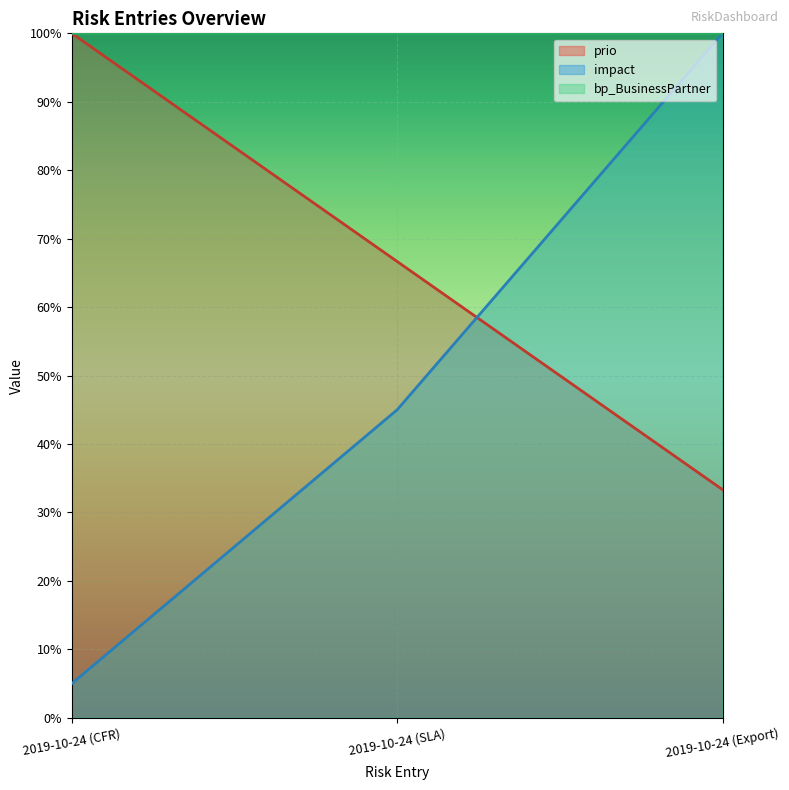

Which series has the largest range (max minus min)?

impact